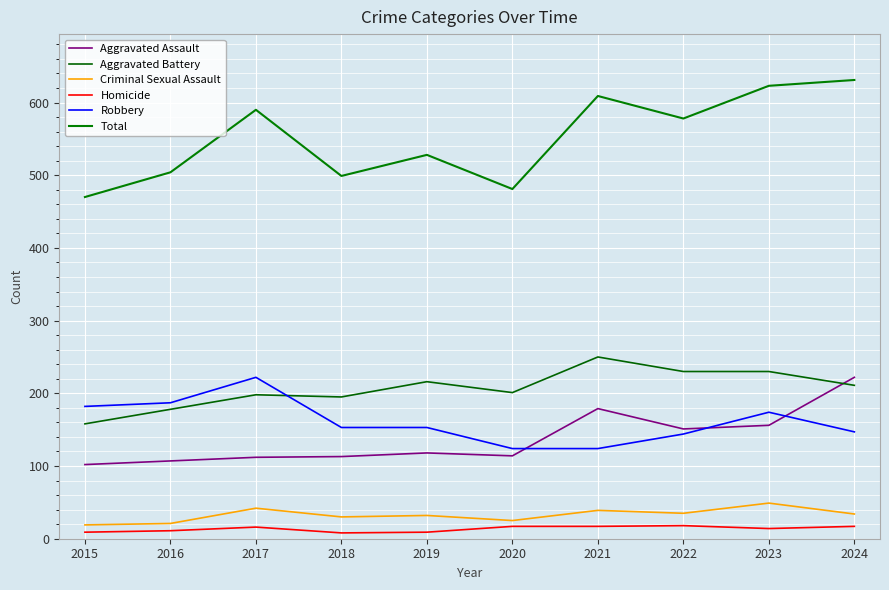

How many times do Robbery and Aggravated Battery cross each other?

1